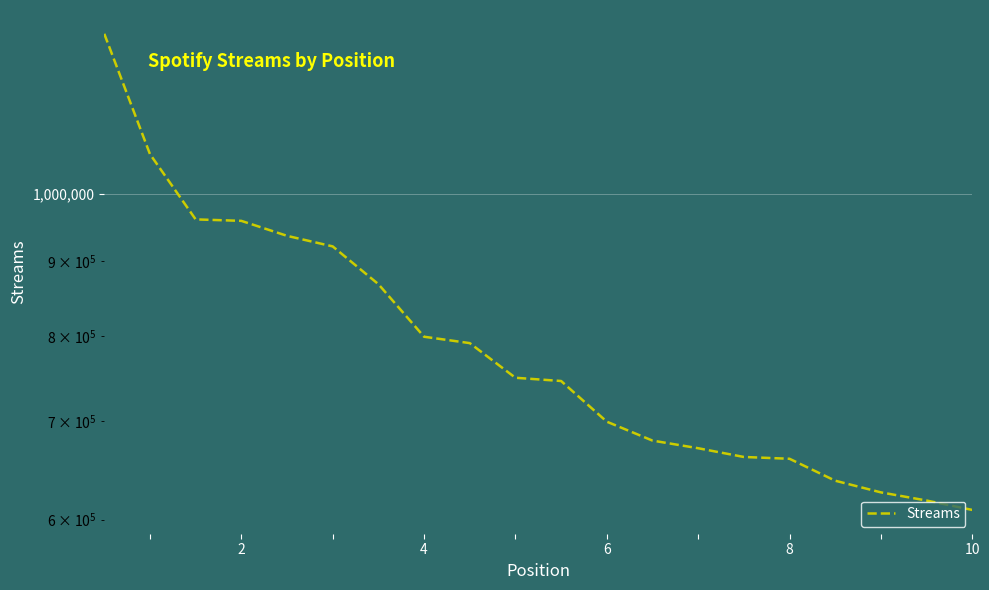

What is the value of the 10th point from the left?

749655